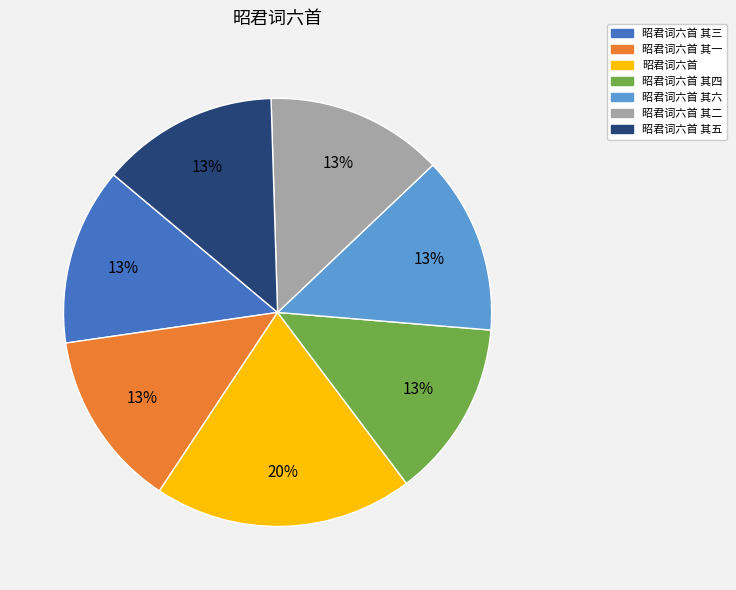

To the nearest percent, what is the combined percentage of 昭君词六首 其六 and 昭君词六首 其二?

27%